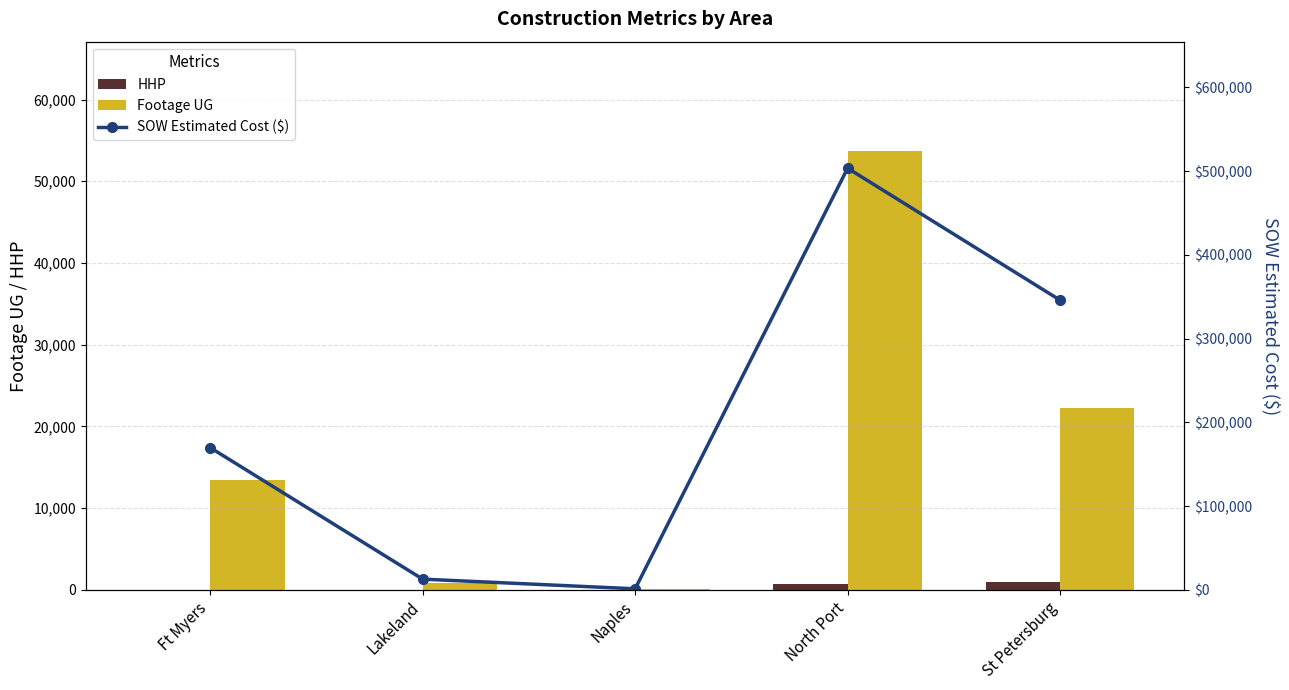

Reading left to right, what are all the values shown in this chart?

HHP: 0.0	0.0	0.0	701.0	941.0
Footage UG: 13411.0	884.0	74.0	53661.0	22269.0
SOW Estimated Cost ($): 169870.5	12886.4	1343.9	503433.3	345881.0